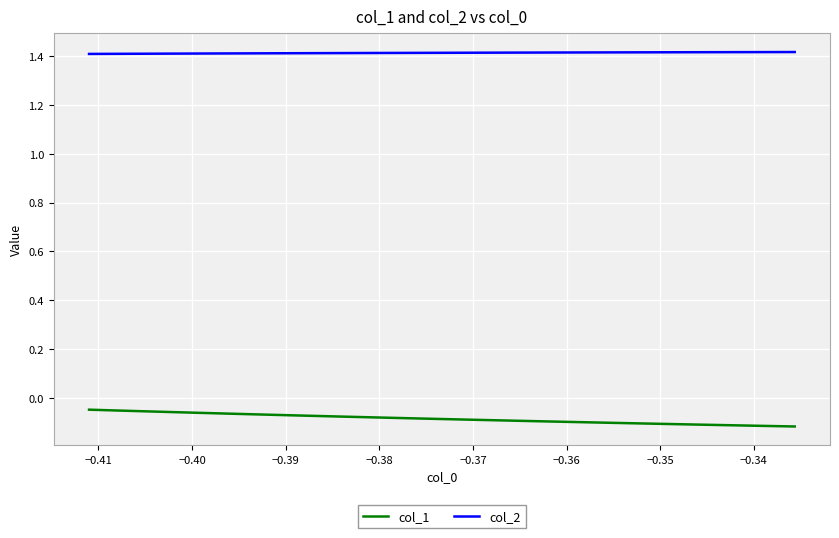

True or false: col_2 and col_1 intersect in this chart.

False